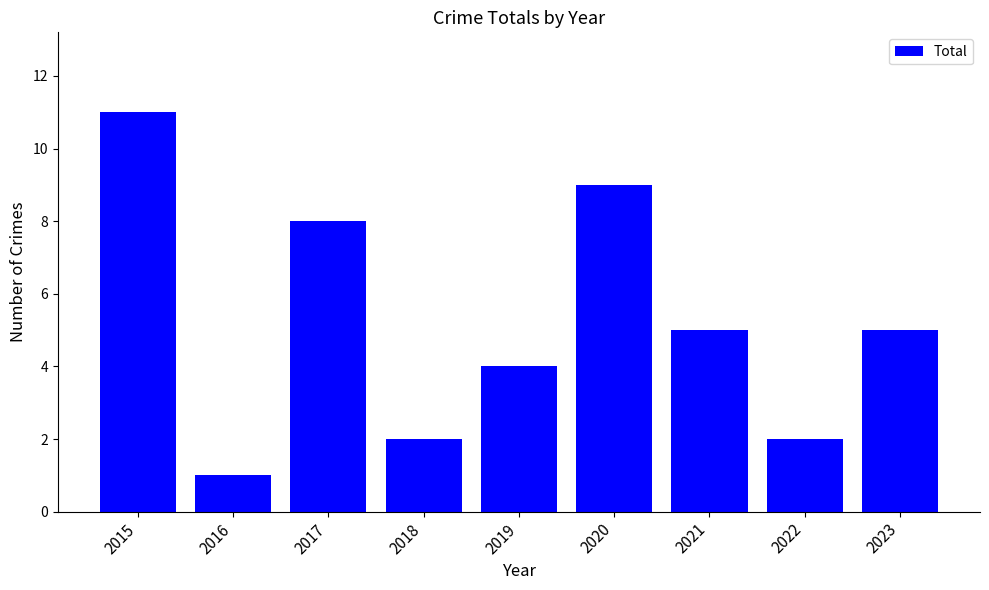

Are the bars horizontal?

No